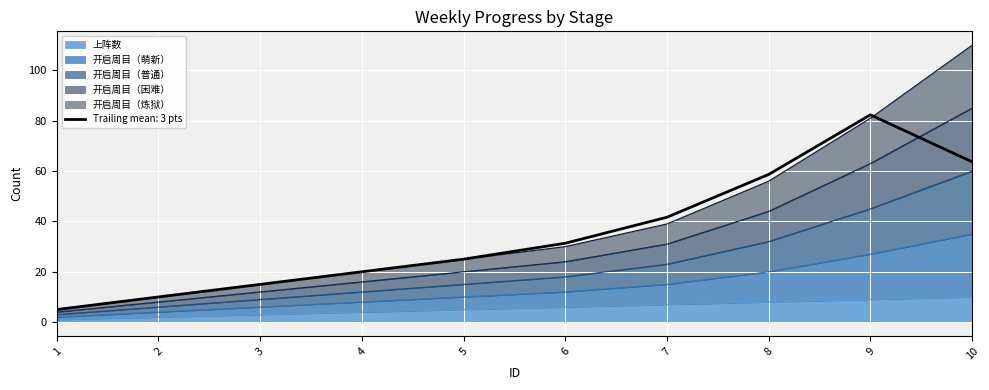

How many lines are shown in the chart?

5